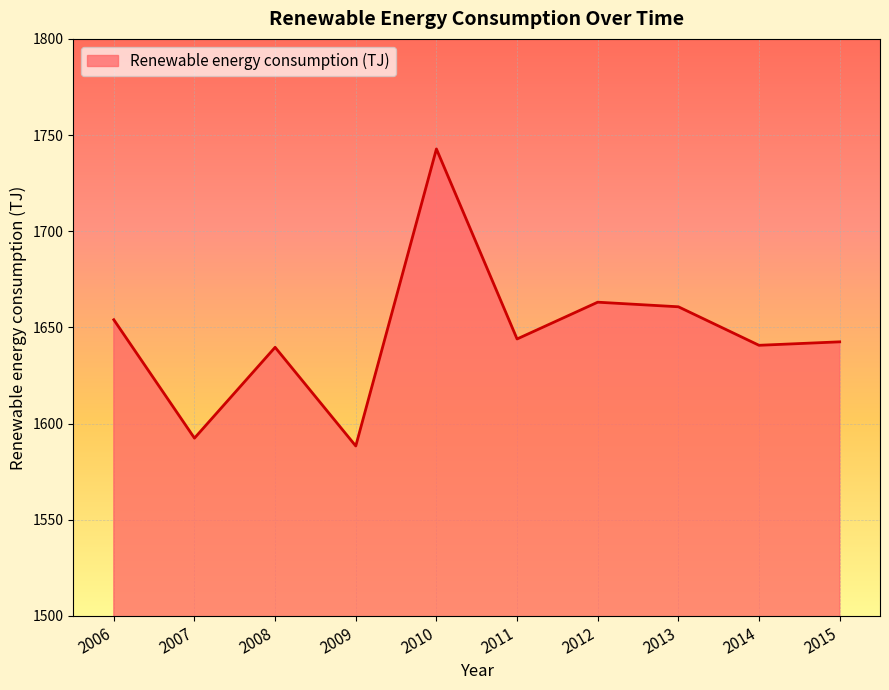

Read the value at 2007.

1592.5